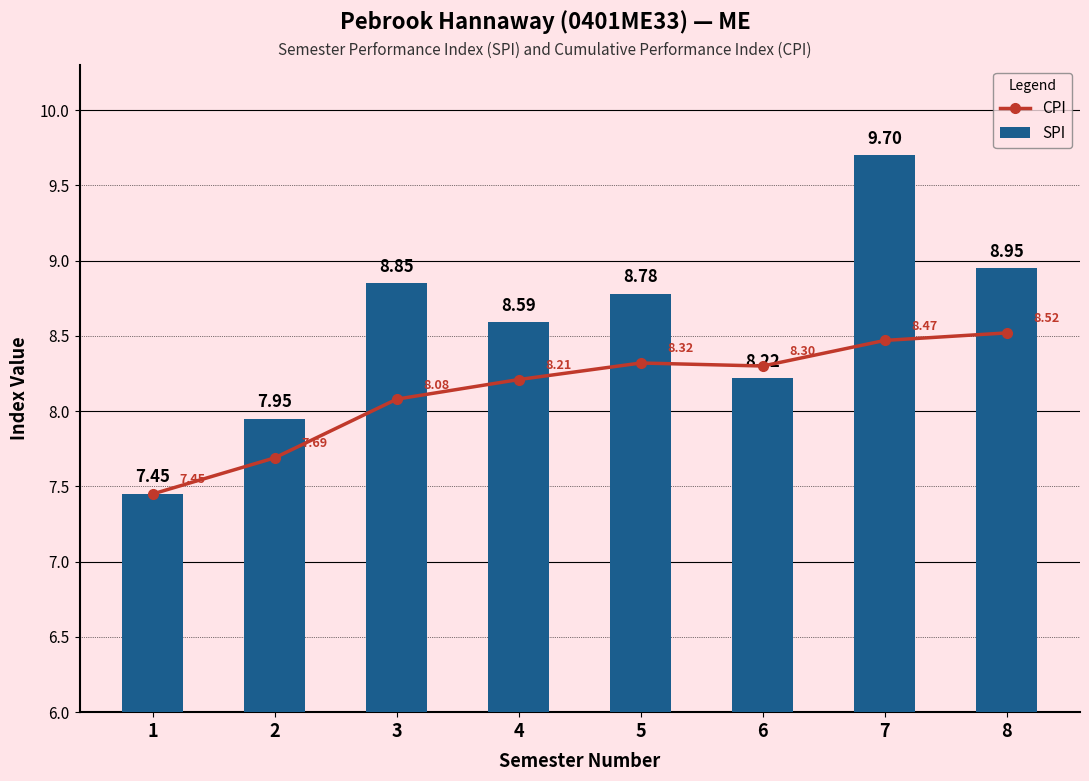

Between 5 and 7, which series saw the biggest shift?

SPI